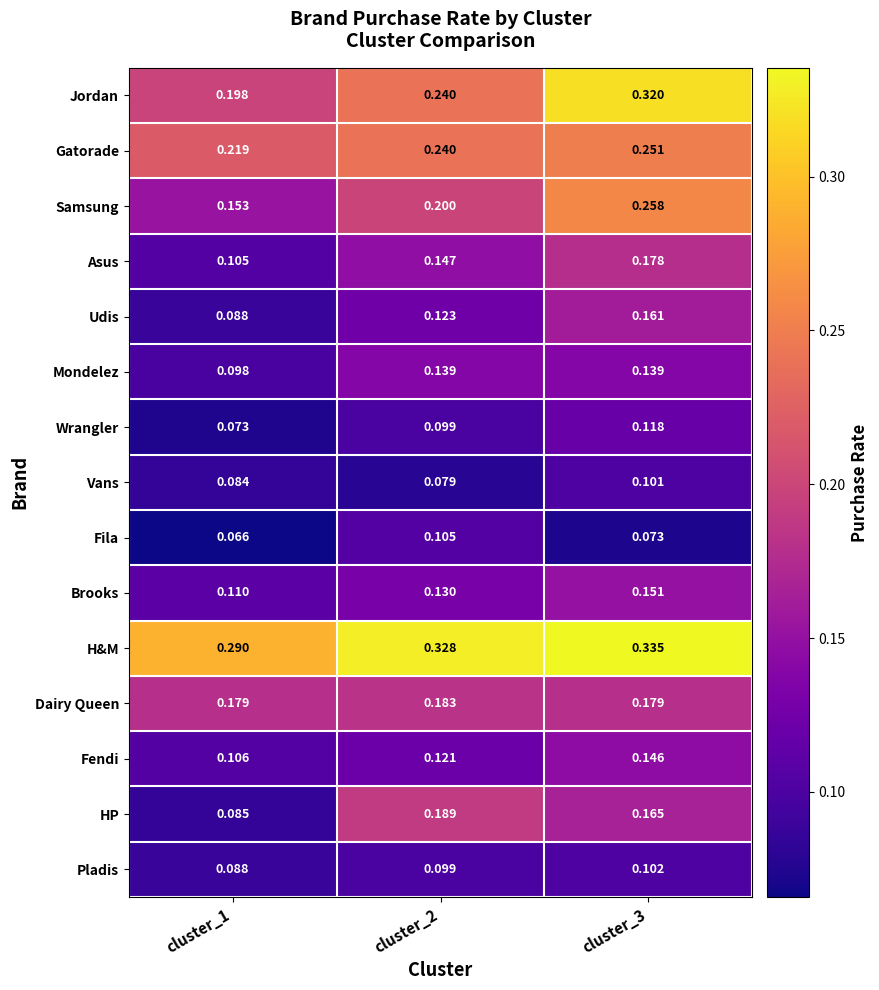

List the series in order of their peak value, highest first.

H&M, Jordan, Samsung, Gatorade, HP, Dairy Queen, Asus, Udis, Brooks, Fendi, Mondelez, Wrangler, Fila, Pladis, Vans